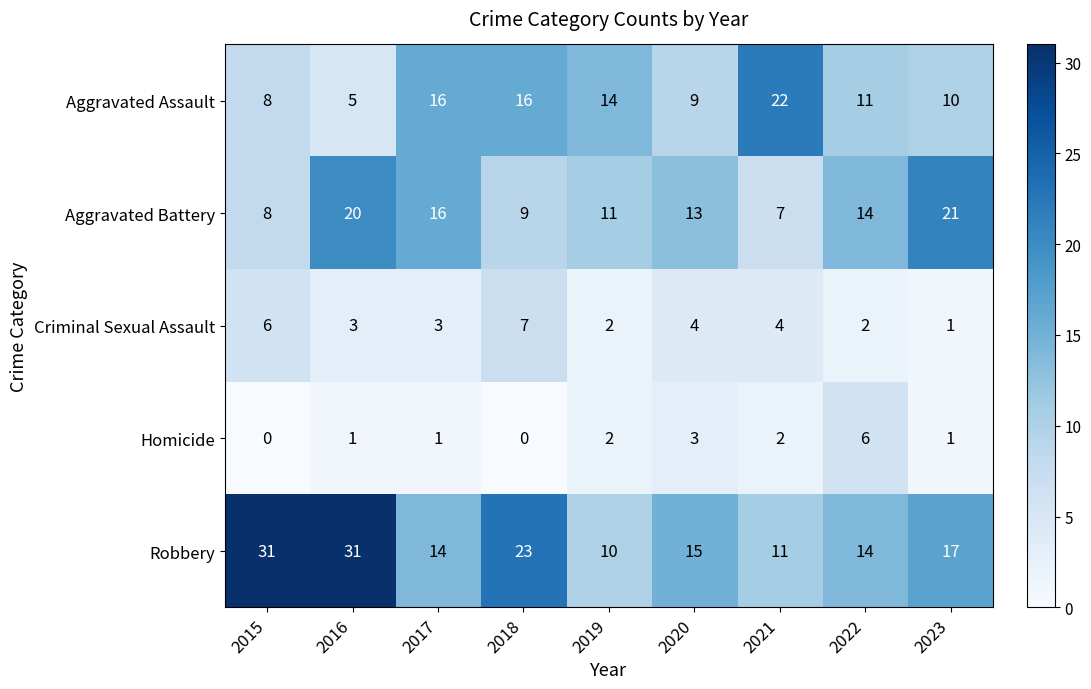

What is the highest value of the Homicide series?

6